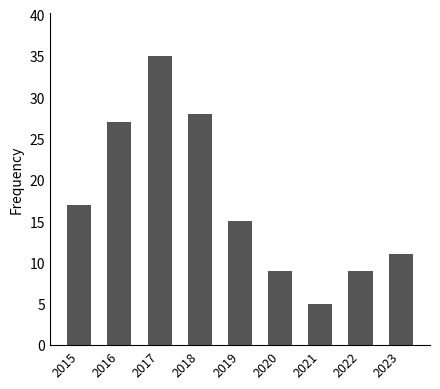

At which label is the value closest to 20?

2015